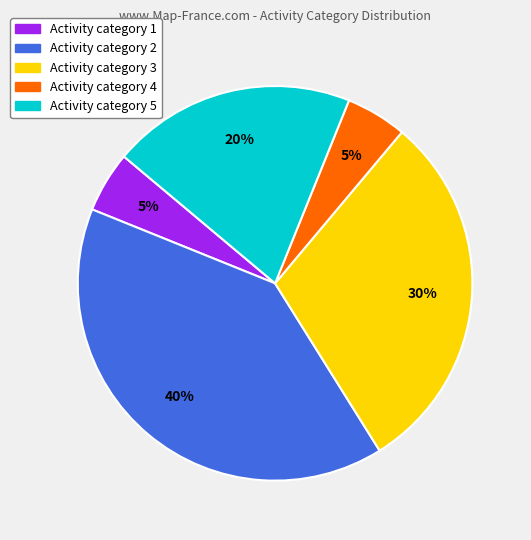

The Activity category 5 slice represents 10% of the pie. True or false?

False